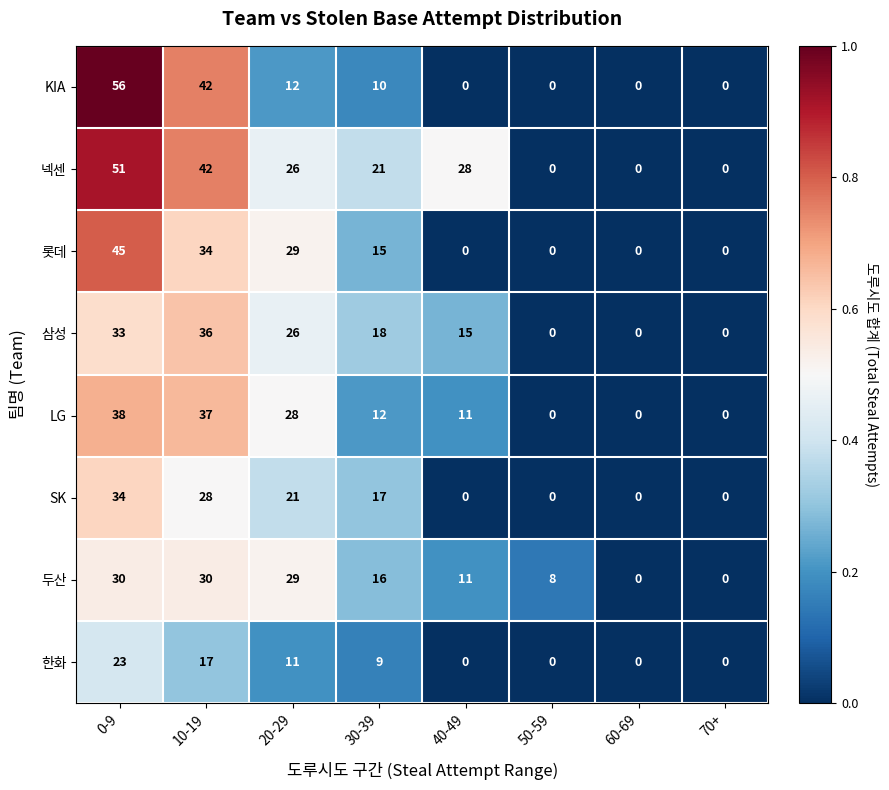

Which series has the largest range (max minus min)?

KIA